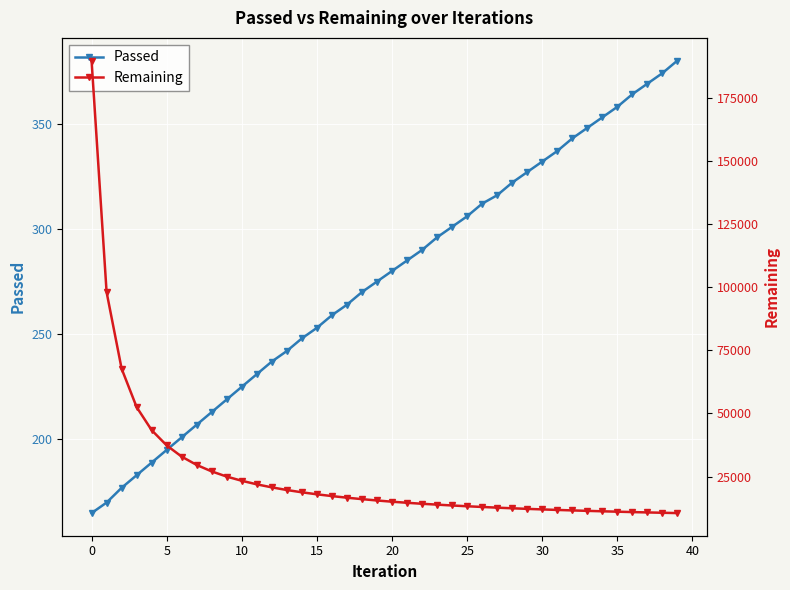

What is the minimum value for Passed?

165